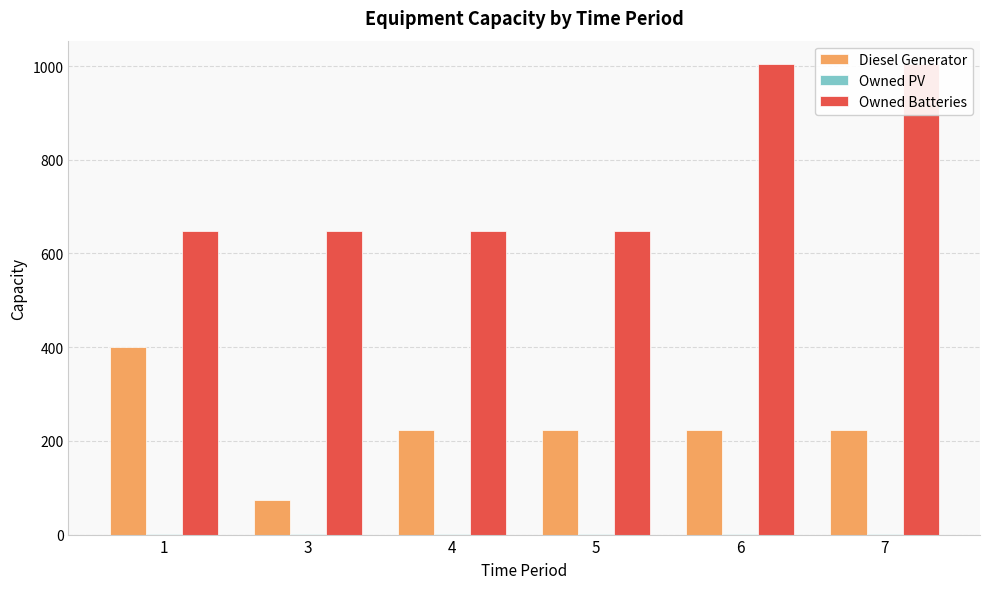

The value of Owned PV at 7 is 1. True or false?

True